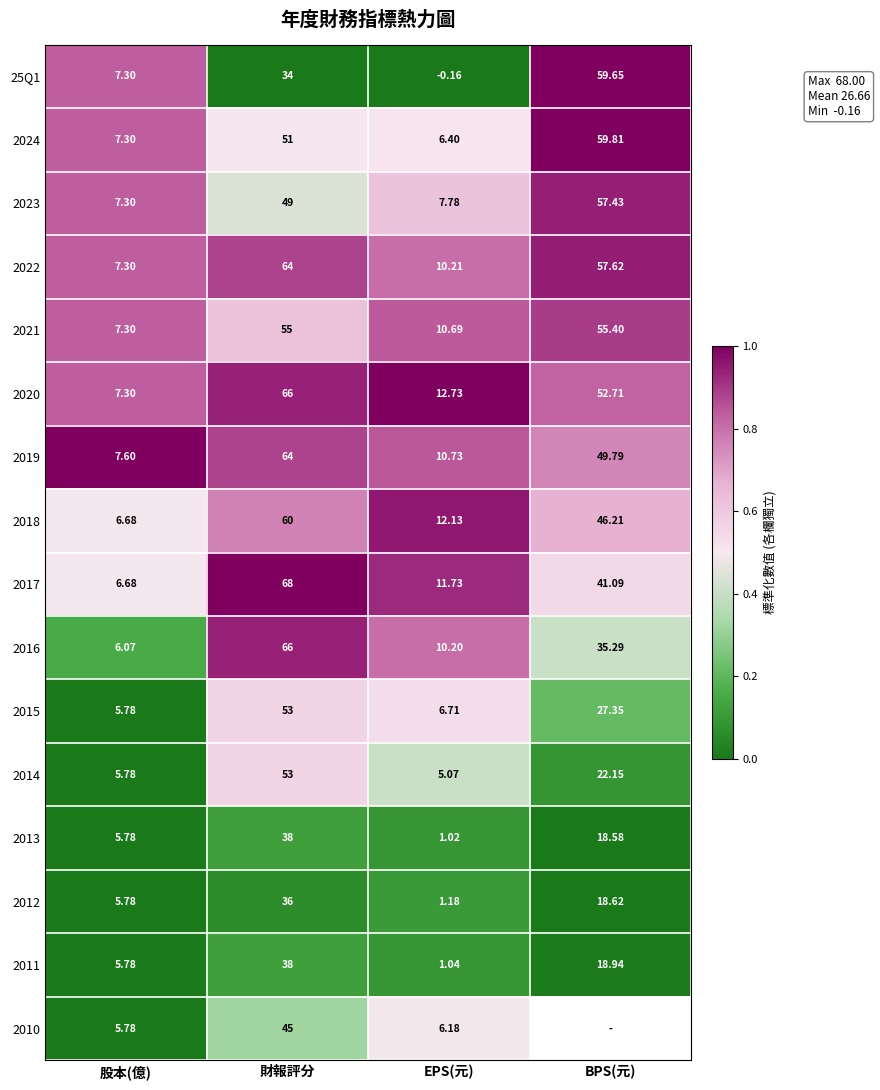

At which label does 2011 reach its peak?

財報評分